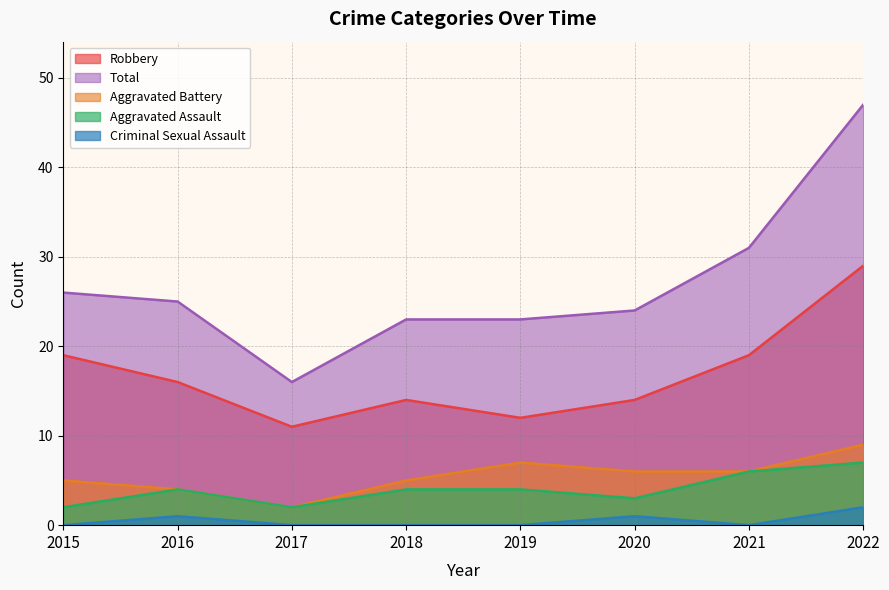

Reading left to right, what are all the values shown in this chart?

Aggravated Assault: 2	4	2	4	4	3	6	7
Aggravated Battery: 5	4	2	5	7	6	6	9
Criminal Sexual Assault: 0	1	0	0	0	1	0	2
Robbery: 19	16	11	14	12	14	19	29
Total: 26	25	16	23	23	24	31	47